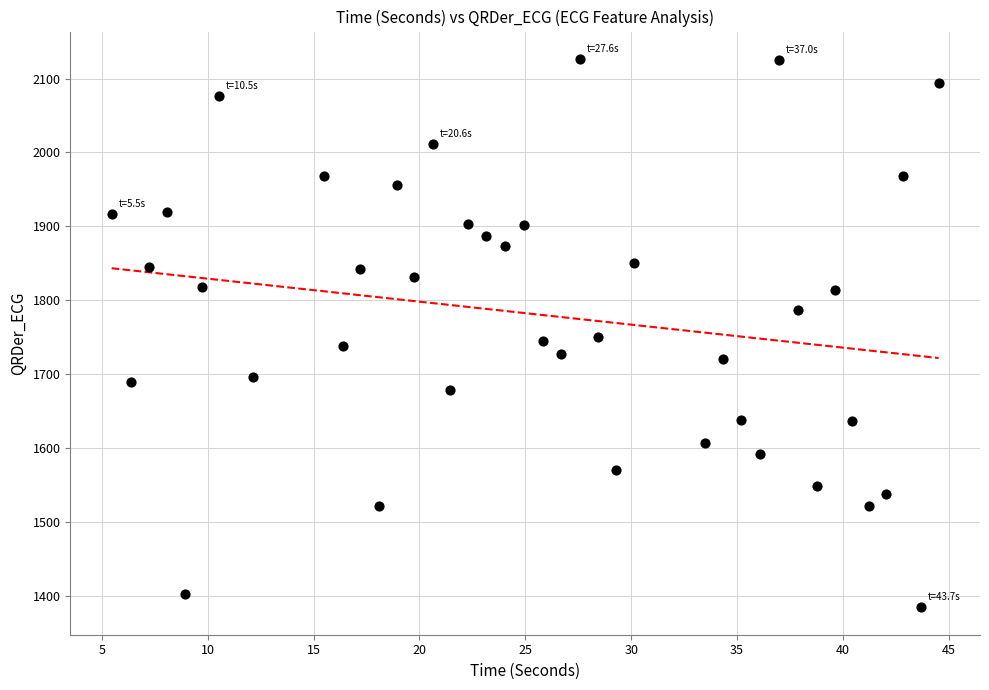

What is the range of Y values (max minus min)?

742.4